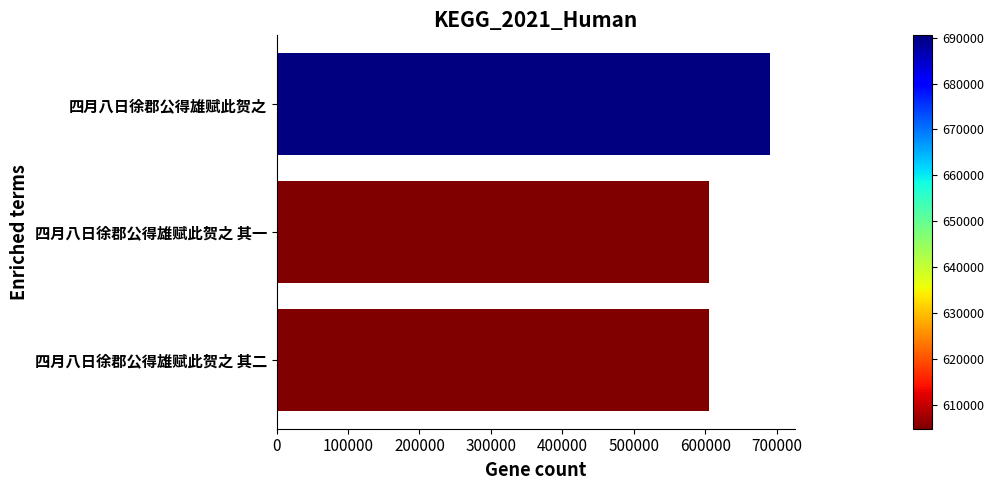

What is the sum of all values?

1900005